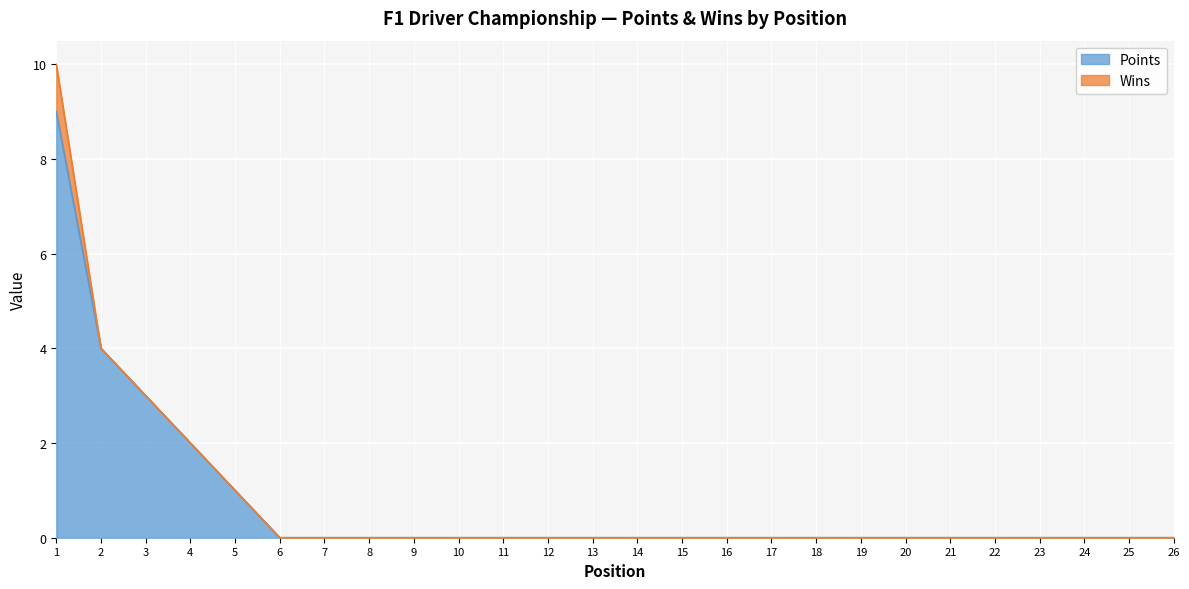

Does the chart display data point markers on the line(s)?

No